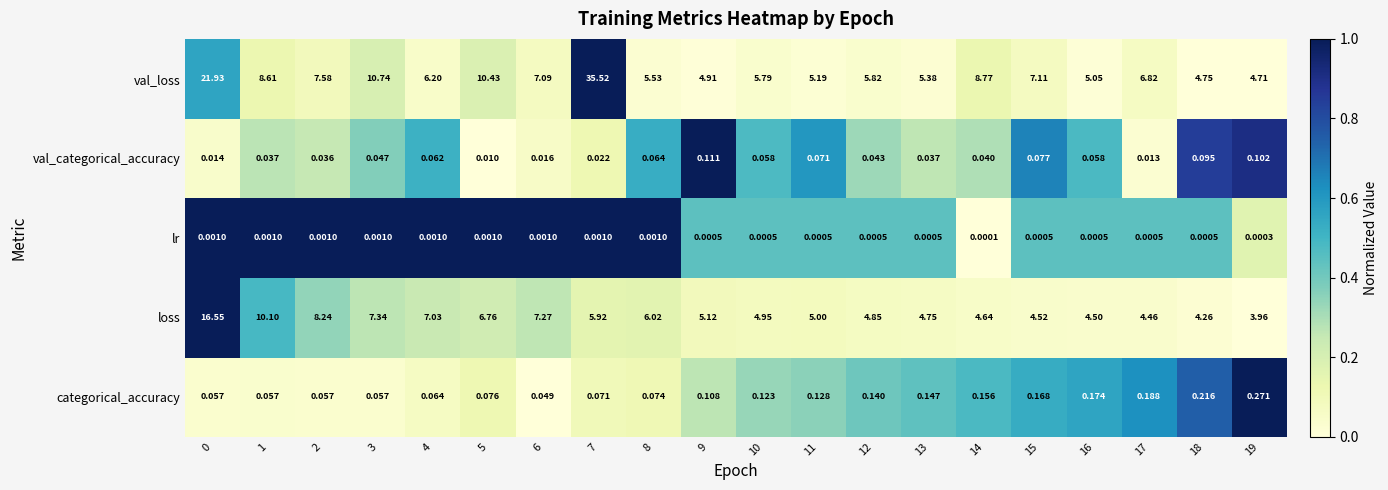

Which series has the largest total across all categories?

val_loss